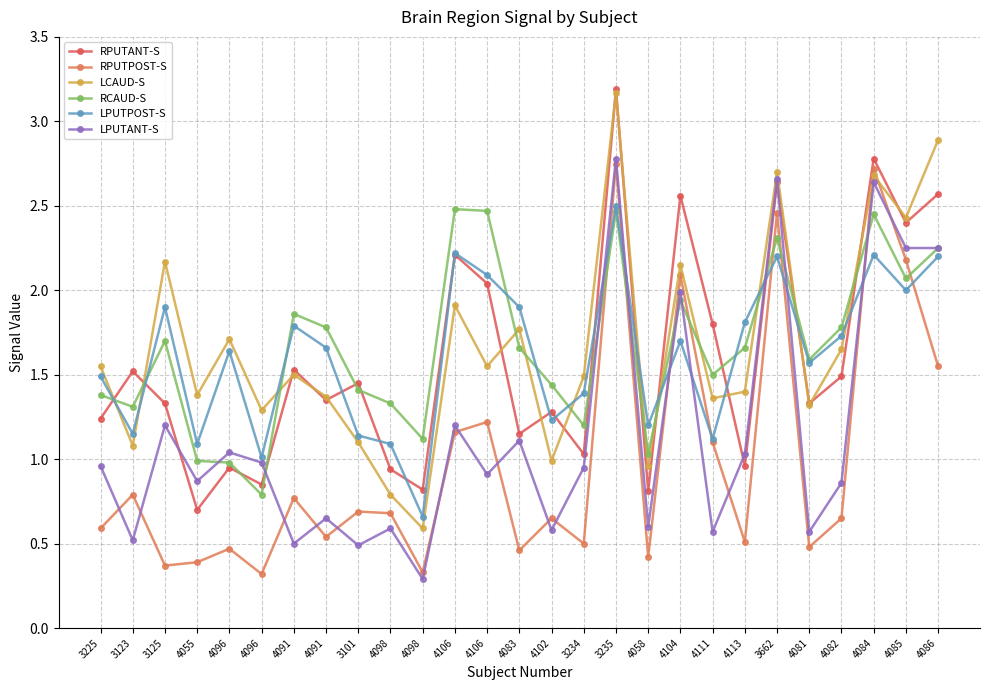

What value does the LPUTANT-S series have at 4091?

0.7